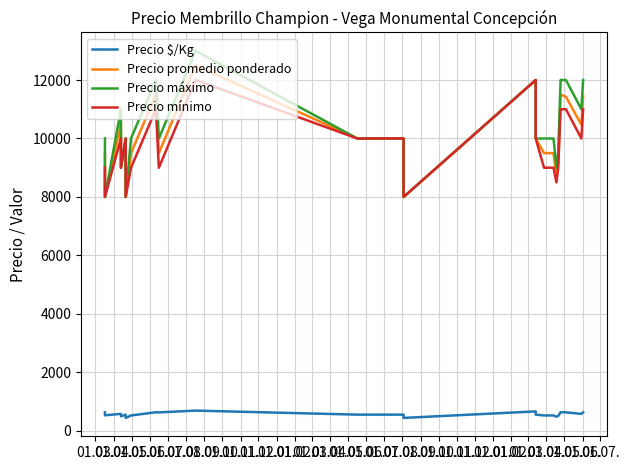

What is the label of the 9th point from the right?

01.07.